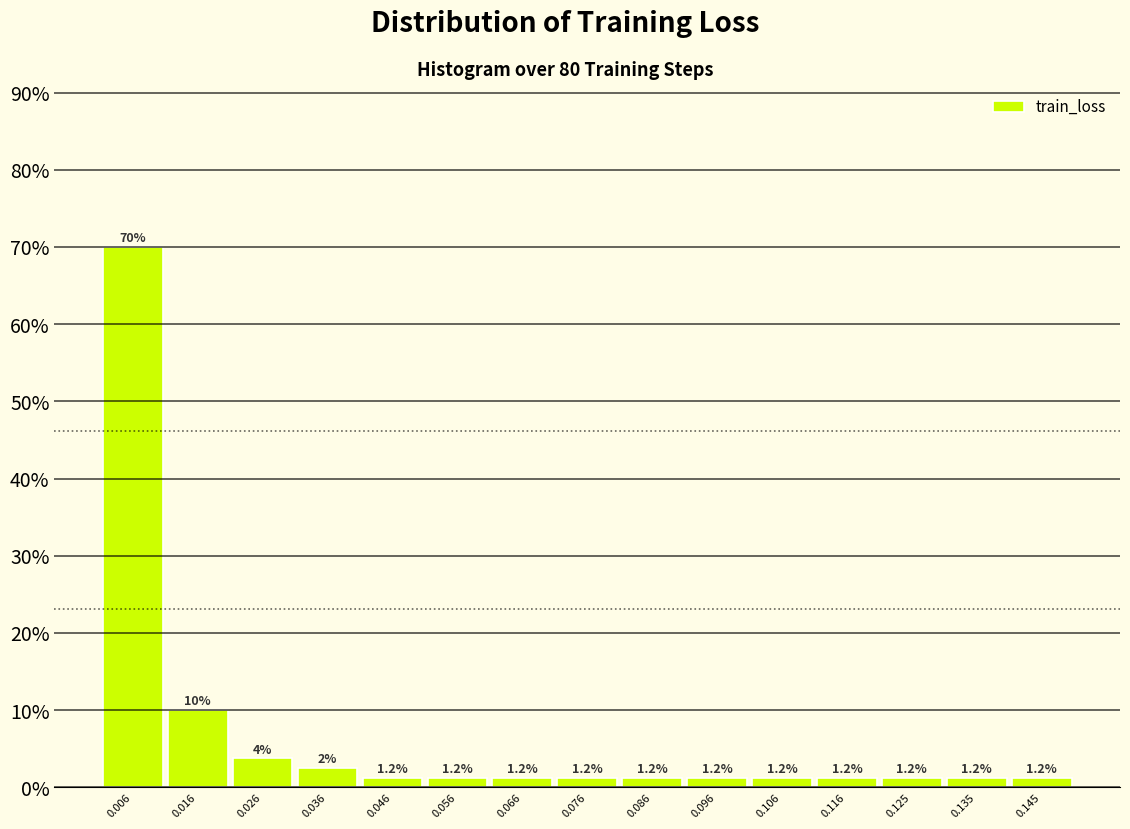

Over which range of the x-axis is the bar tallest?

0.001 to 0.011